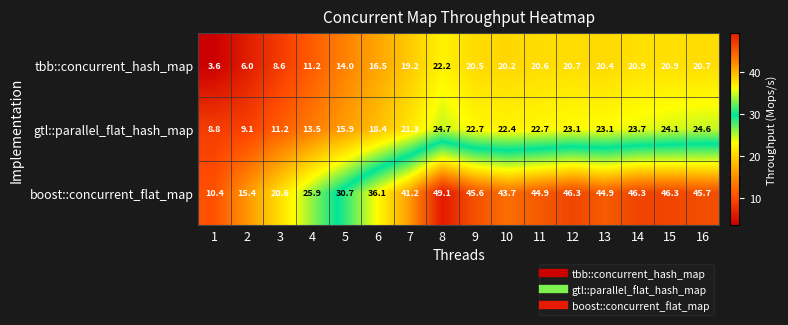

What is the spread (max minus min) of values at 8?

26.9